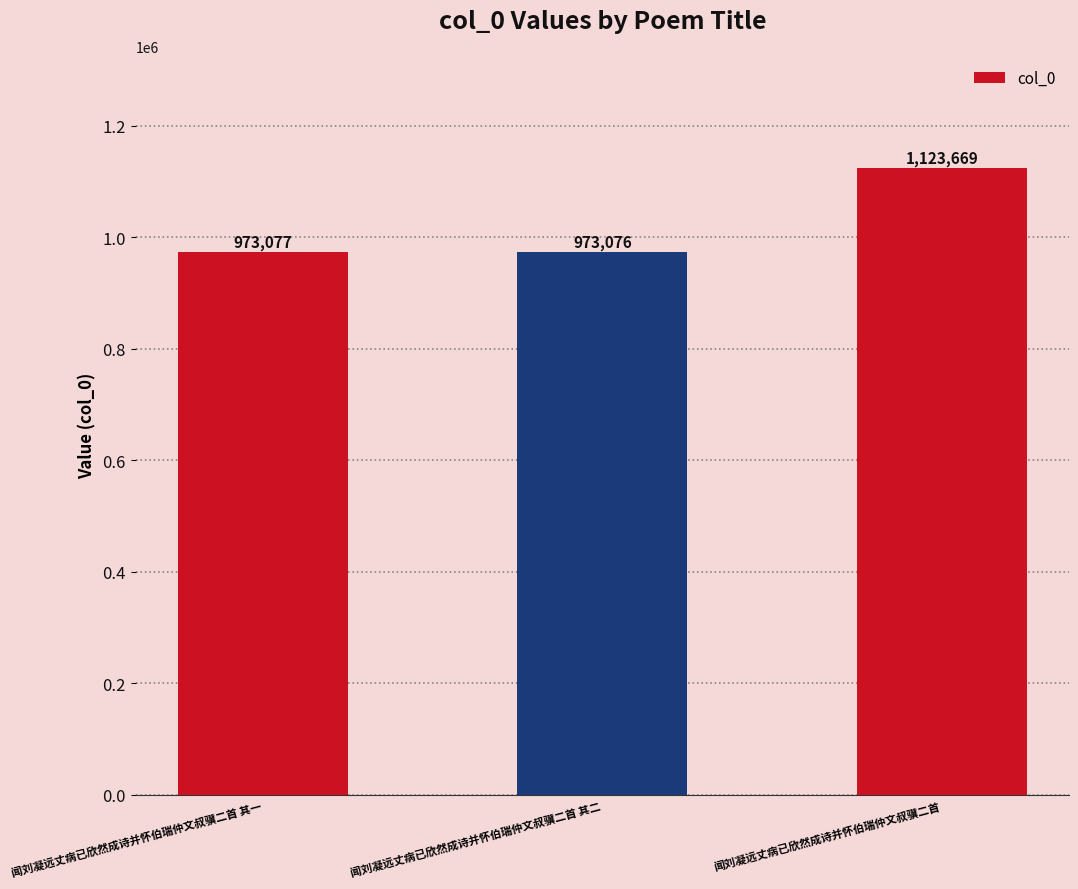

How many series are shown in this chart?

1